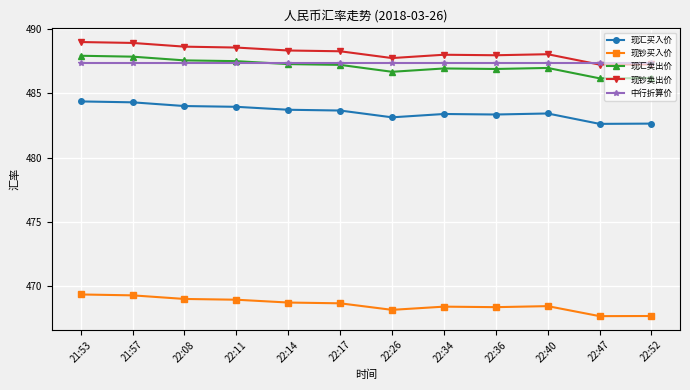

What is the spread (max minus min) of values at 22:40?

19.6